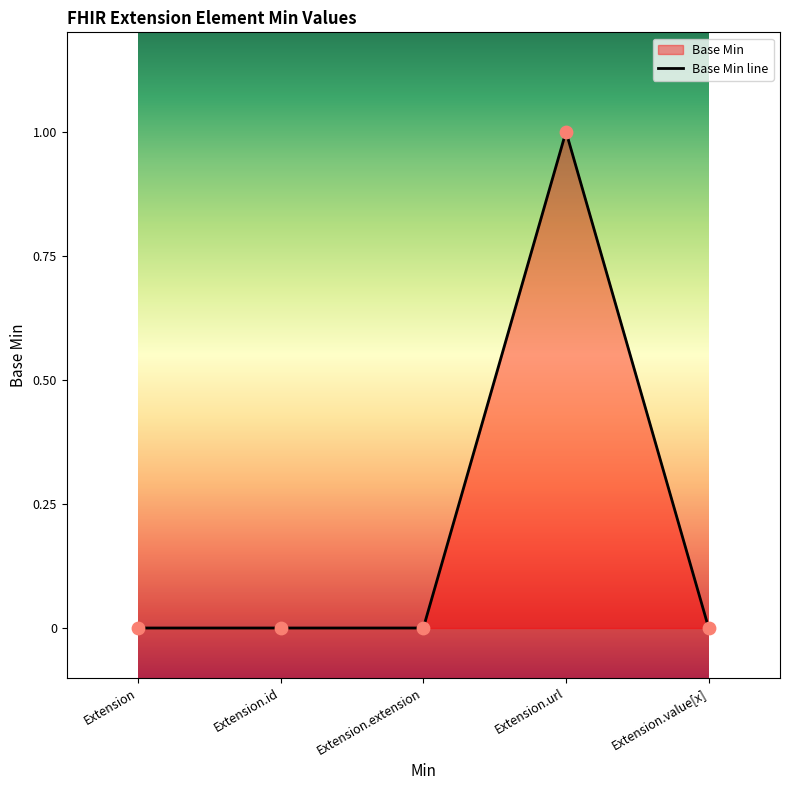

What is the change in value from Extension.id to Extension.url?

+1